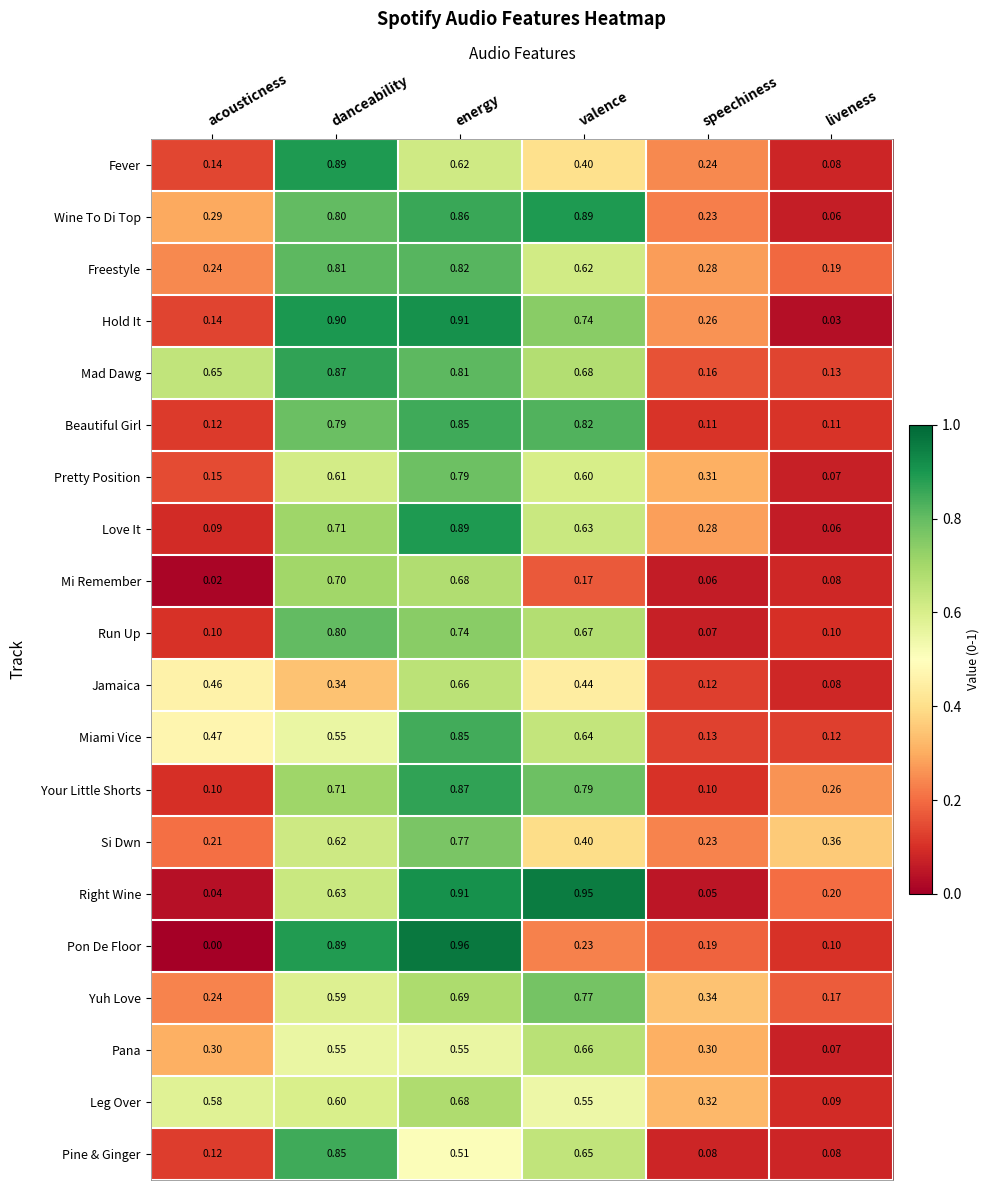

List the labels in order of Mad Dawg value, largest first.

danceability, energy, valence, acousticness, speechiness, liveness